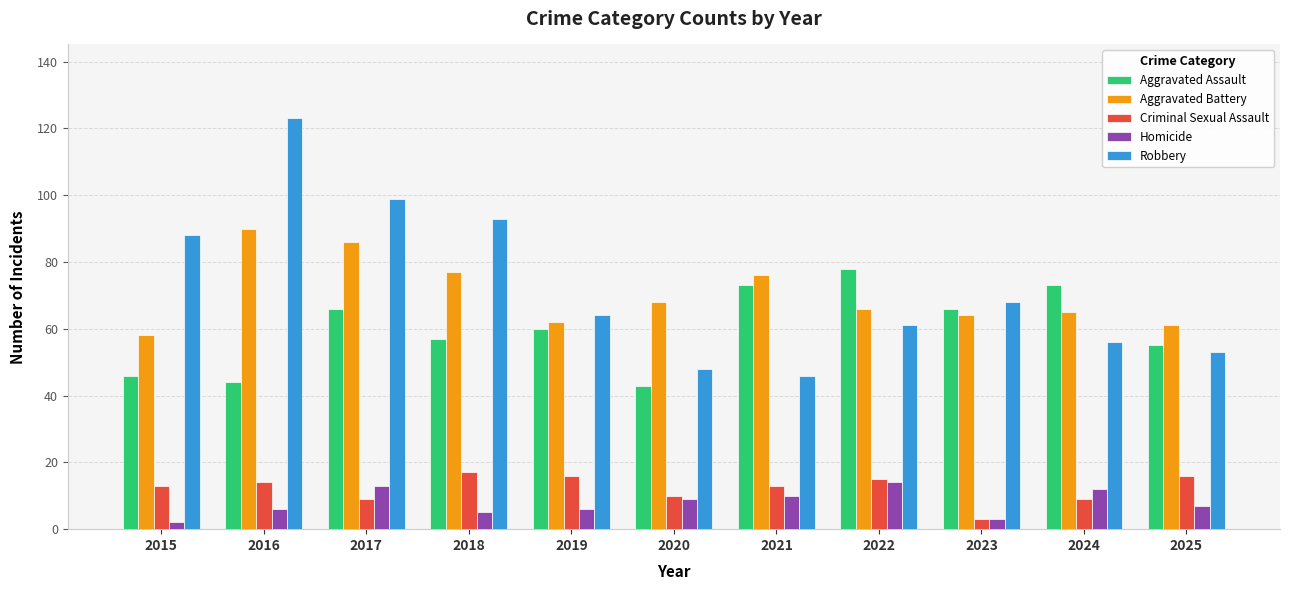

Between 2018 and 2020, which series saw the biggest shift?

Robbery